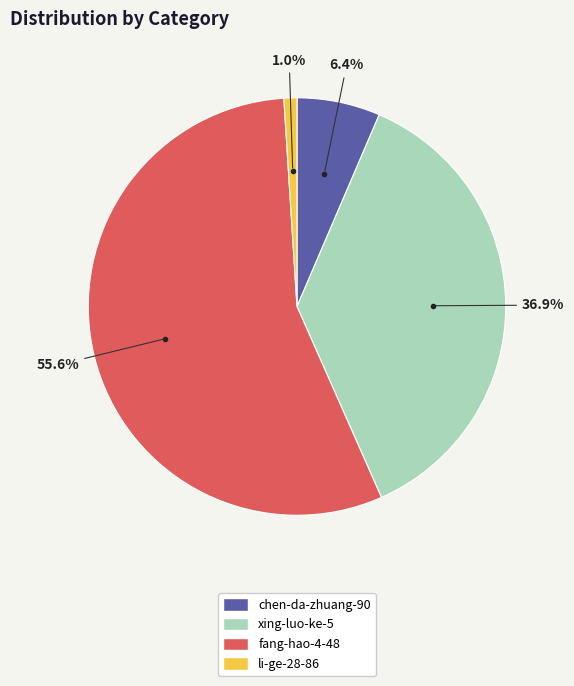

How many segments does this pie chart have?

4